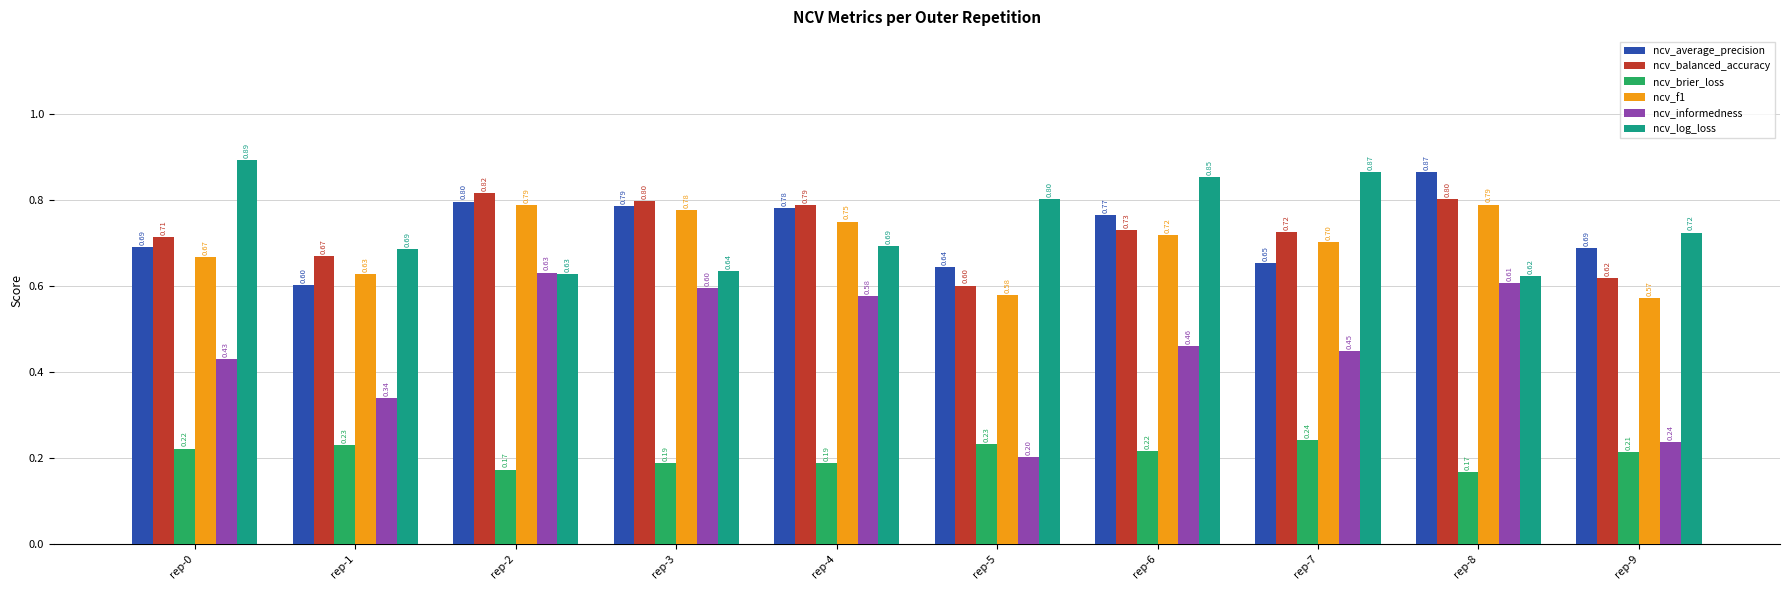

At which label does ncv_log_loss reach its peak?

rep-0